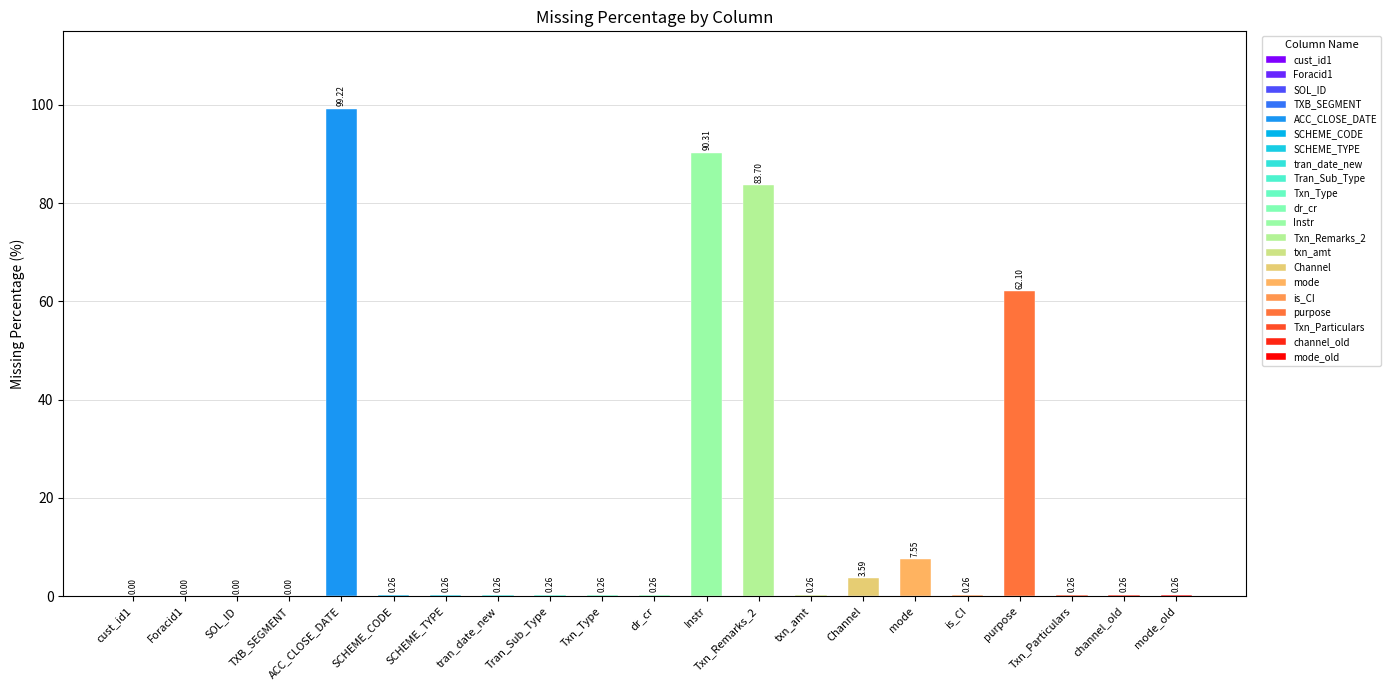

Rank the categories by value from lowest to highest.

cust_id1, Foracid1, SOL_ID, TXB_SEGMENT, SCHEME_CODE, SCHEME_TYPE, tran_date_new, Tran_Sub_Type, Txn_Type, dr_cr, txn_amt, is_CI, Txn_Particulars, channel_old, mode_old, Channel, mode, purpose, Txn_Remarks_2, Instr, ACC_CLOSE_DATE